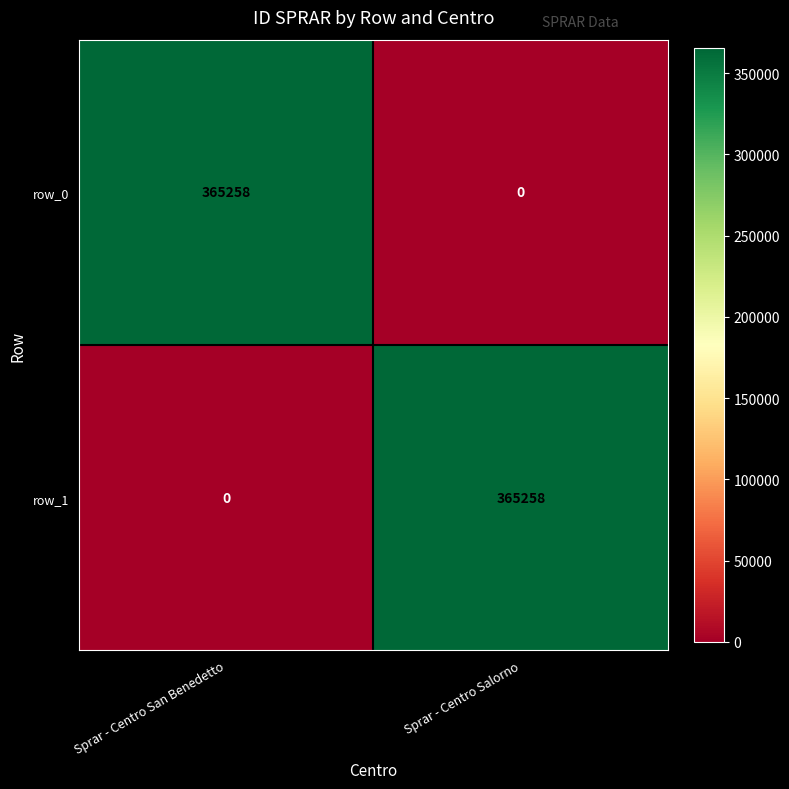

Is it true that row_1 equals 365258 at Sprar - Centro Salorno?

True